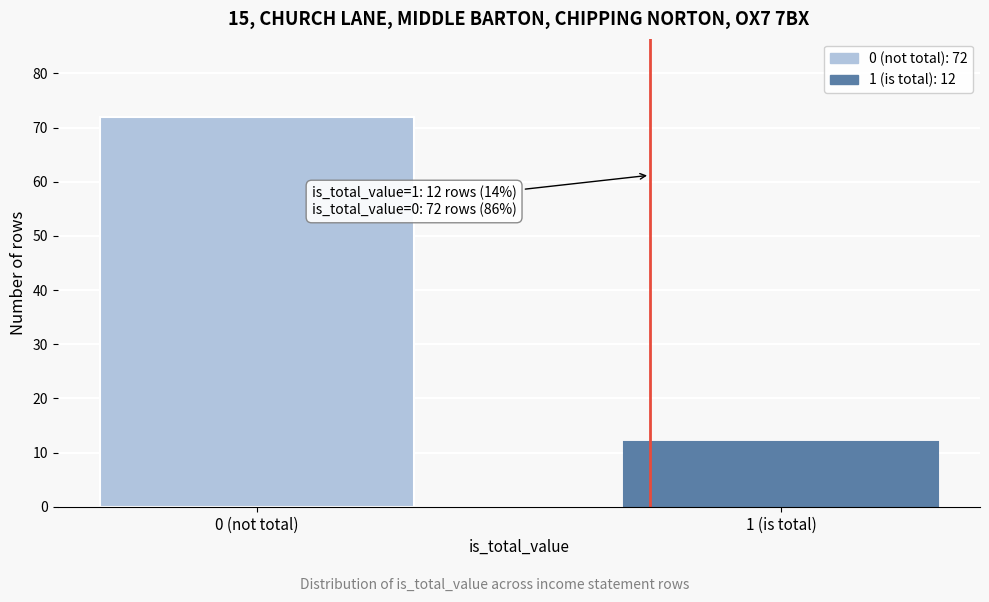

Reading left to right, list all the values displayed in this chart.

0 (not total)=72	1 (is total)=12